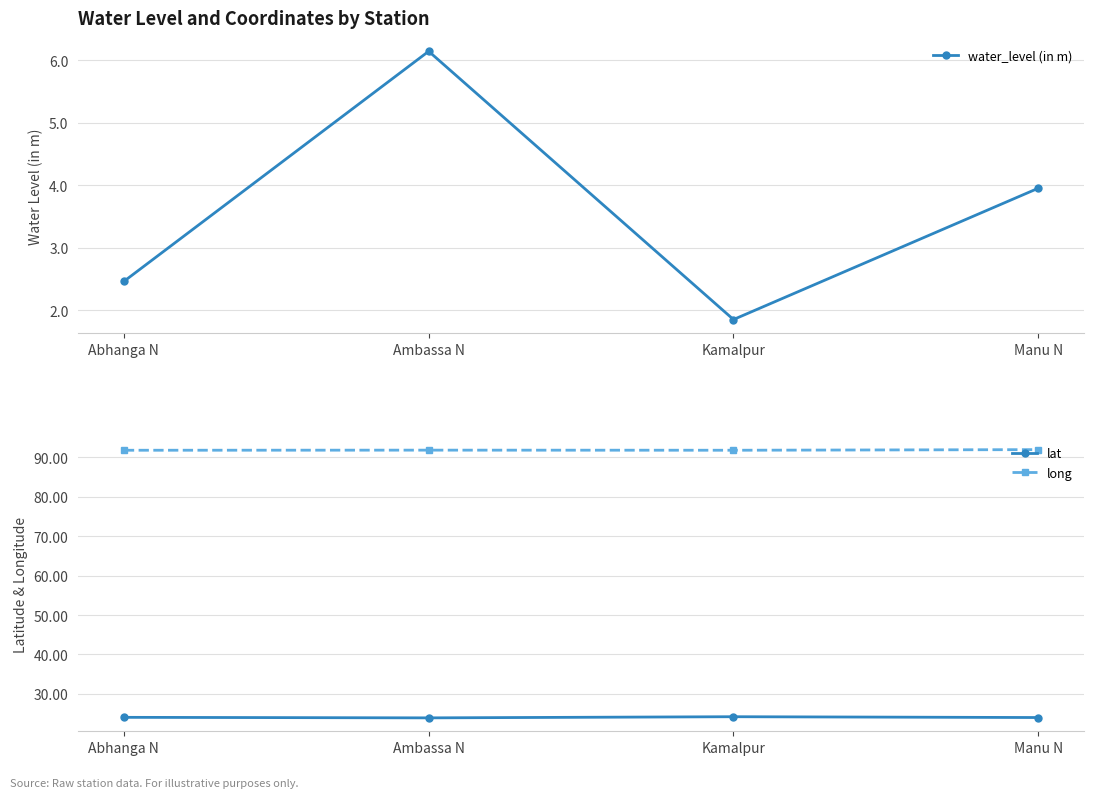

At which category does water_level (in m) reach its first local valley?

Kamalpur